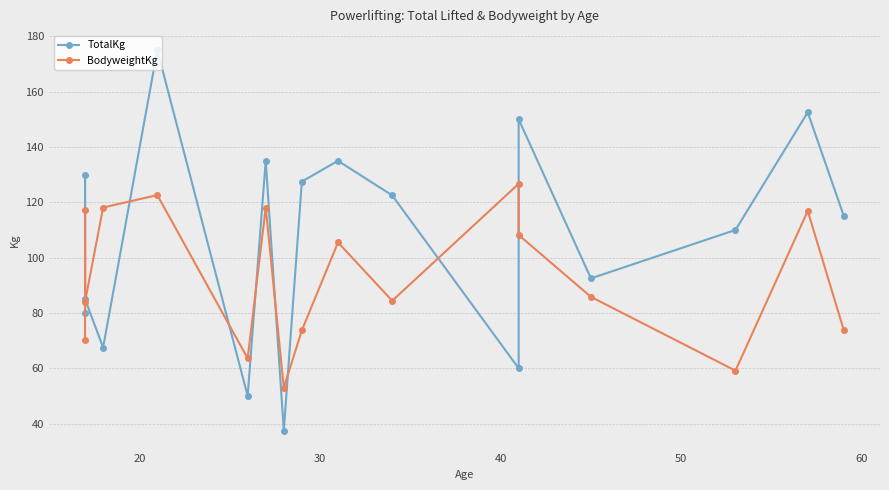

What is the difference between the second highest and second lowest values in the TotalKg series?

102.5